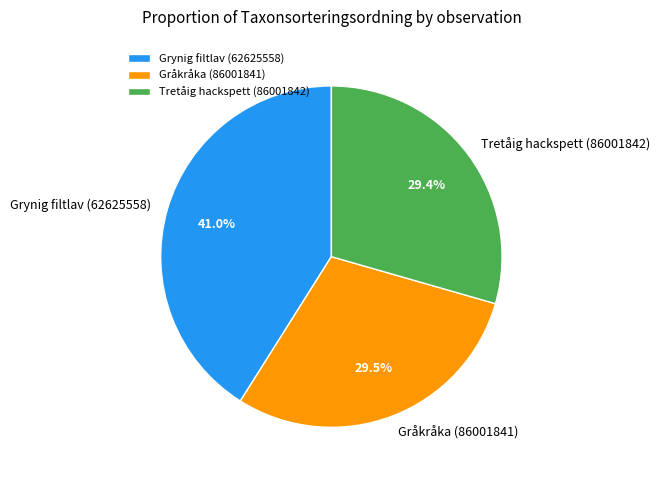

The Gråkråka (86001841) slice represents 18% of the pie. True or false?

False